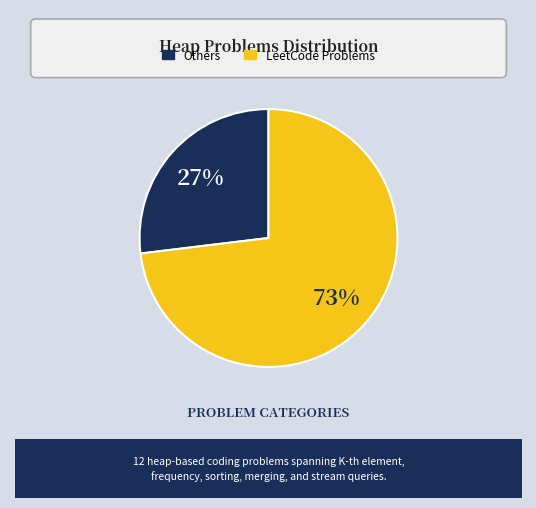

How many segments does this pie chart have?

2